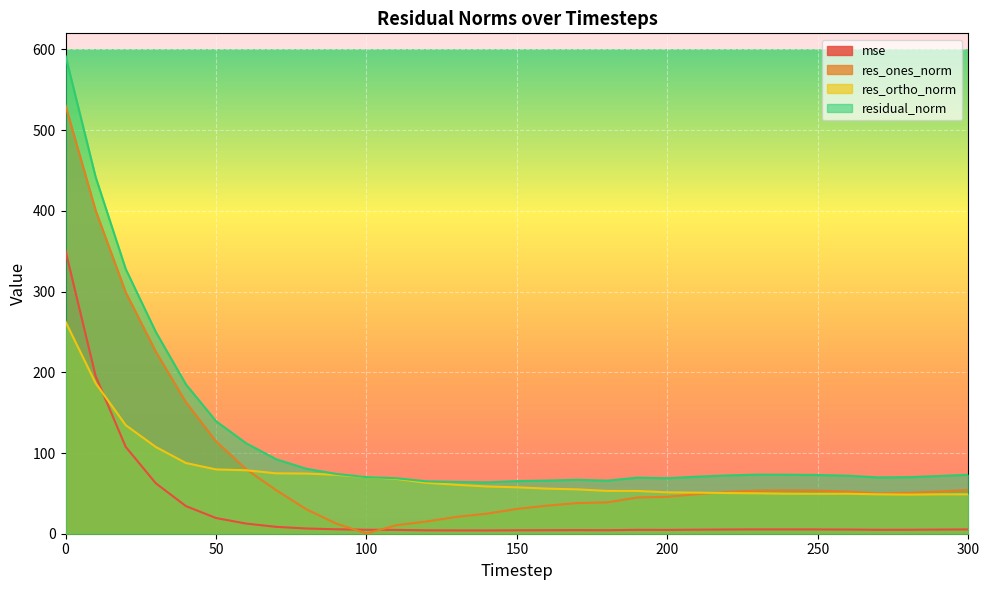

True or false: res_ones_norm and mse intersect in this chart.

True